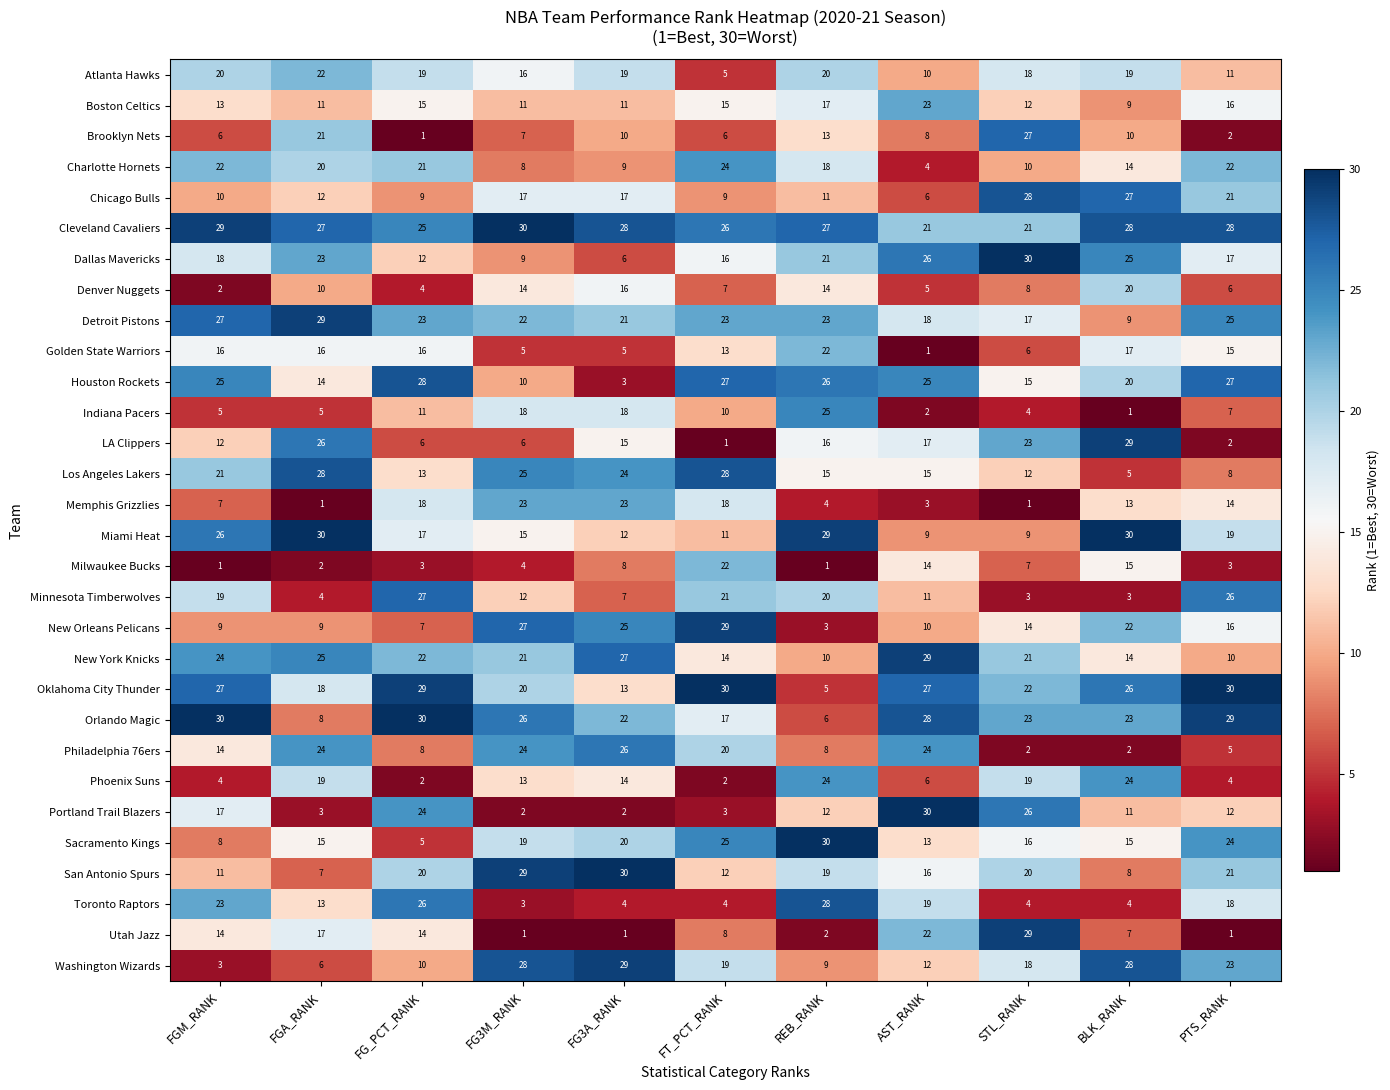

At how many categories does at least one series exceed 27?

11